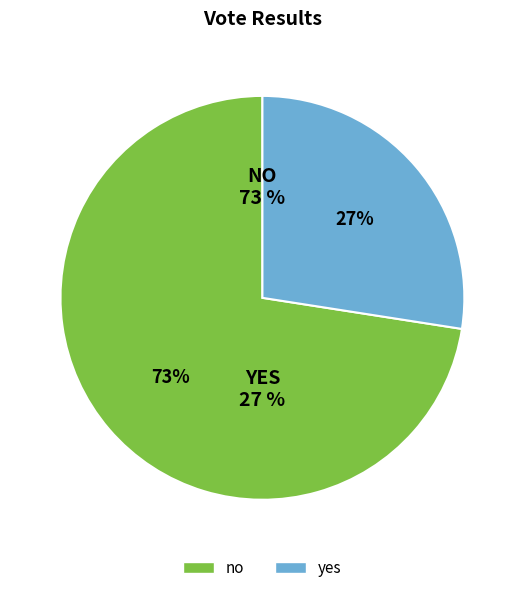

True or false: no accounts for 79% of the total.

False